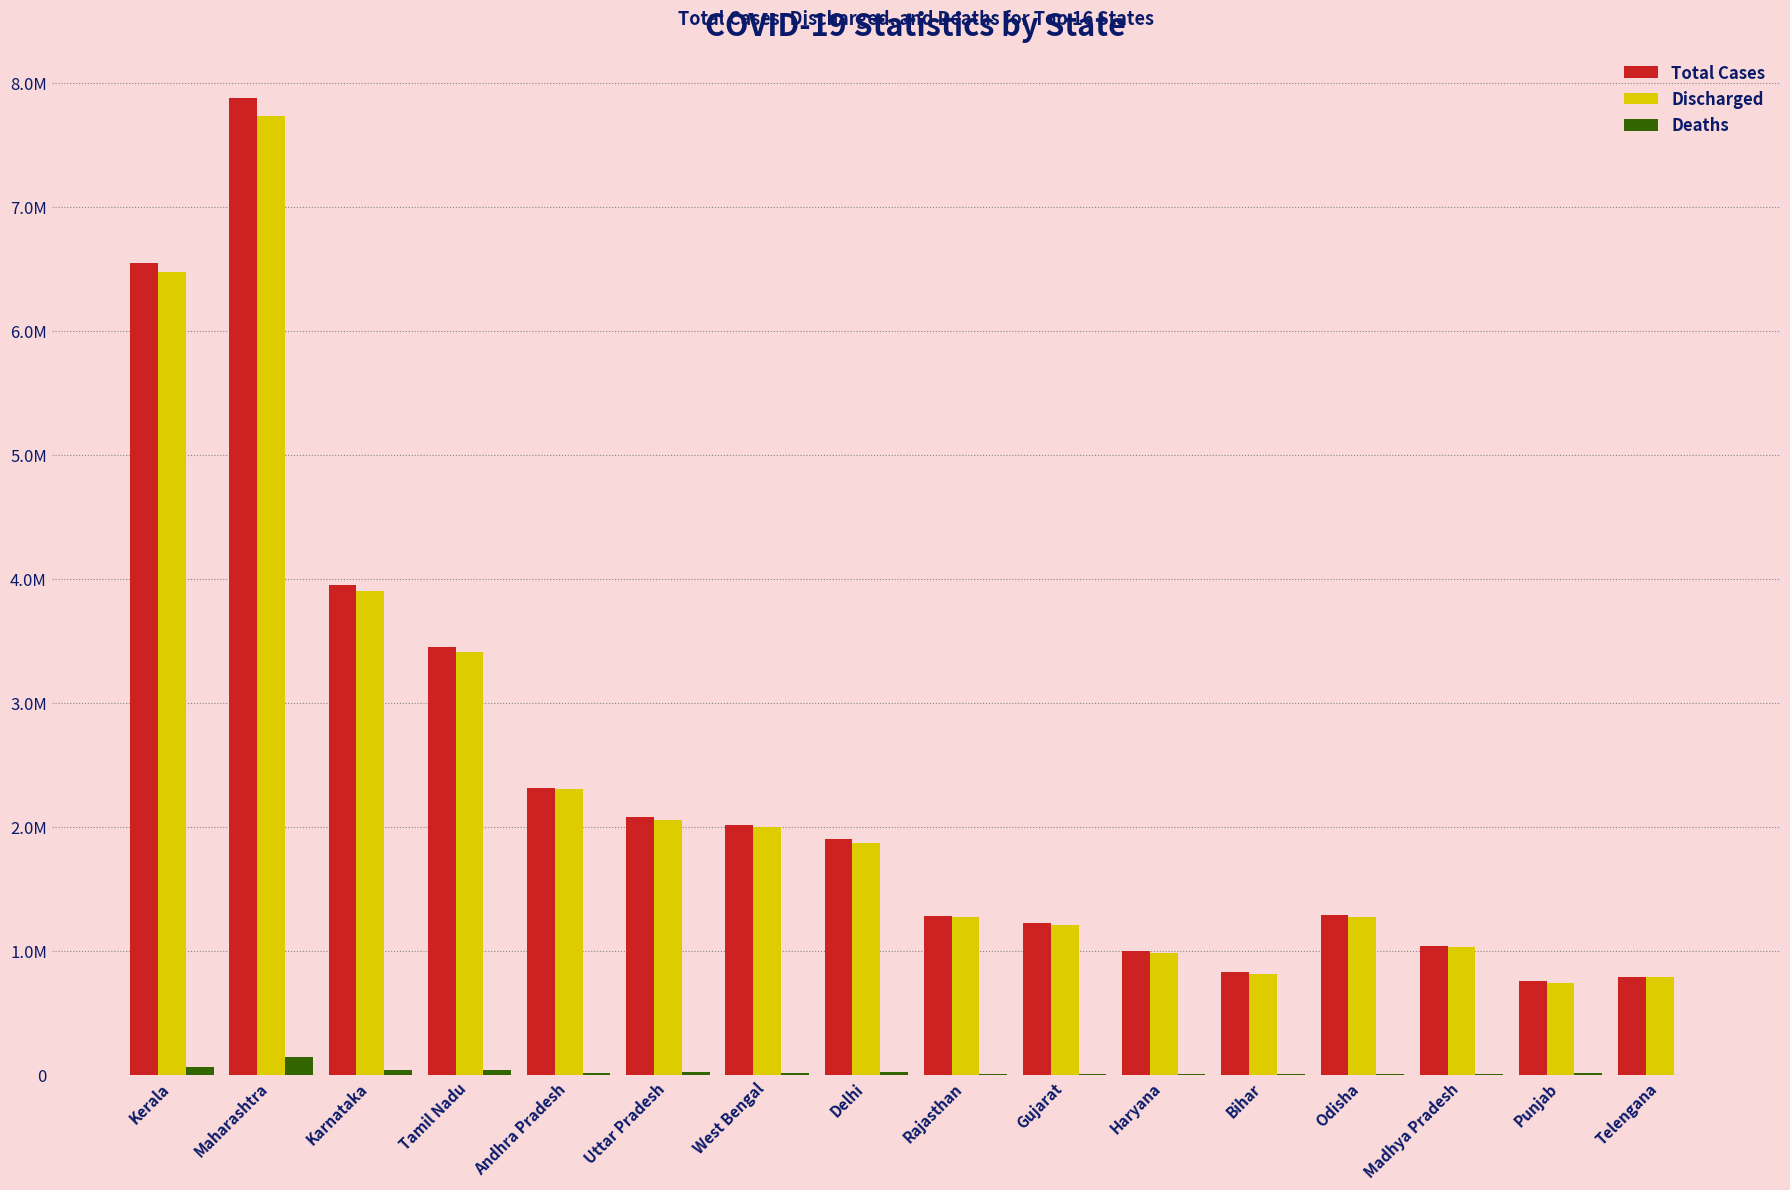

What is the difference between the second highest and second lowest values in the Total Cases series?

5757200